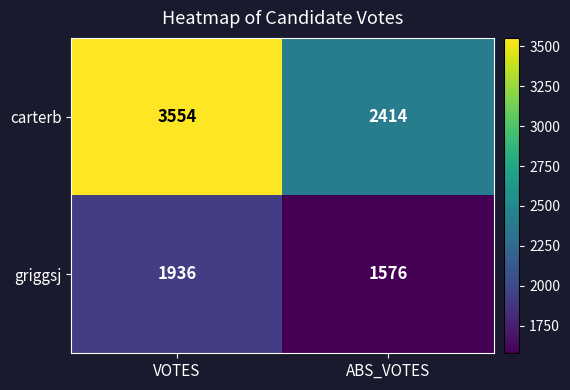

Which series has the largest total across all categories?

carterb